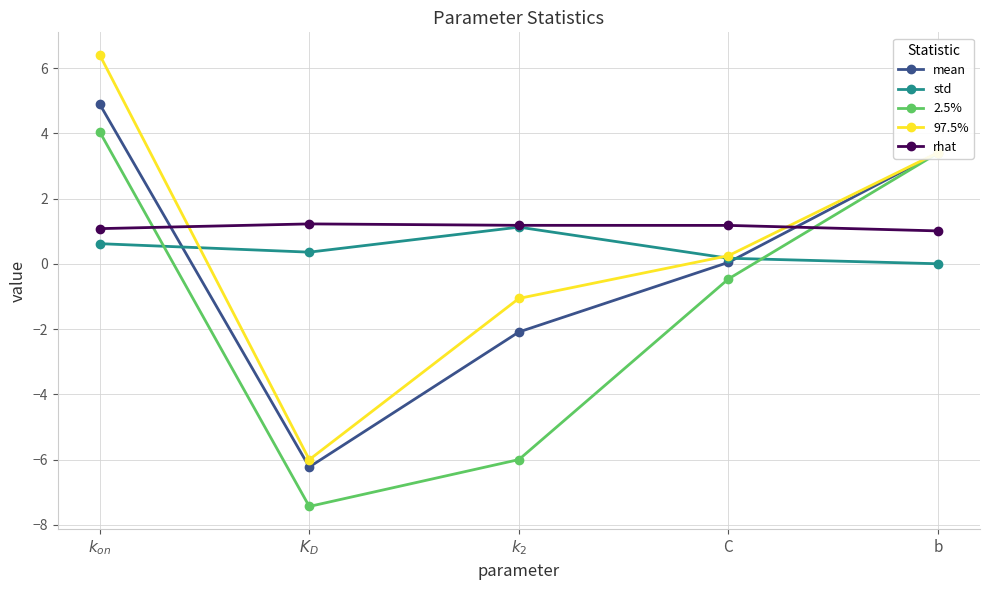

After their last crossing, which series has the higher values: rhat or mean?

mean